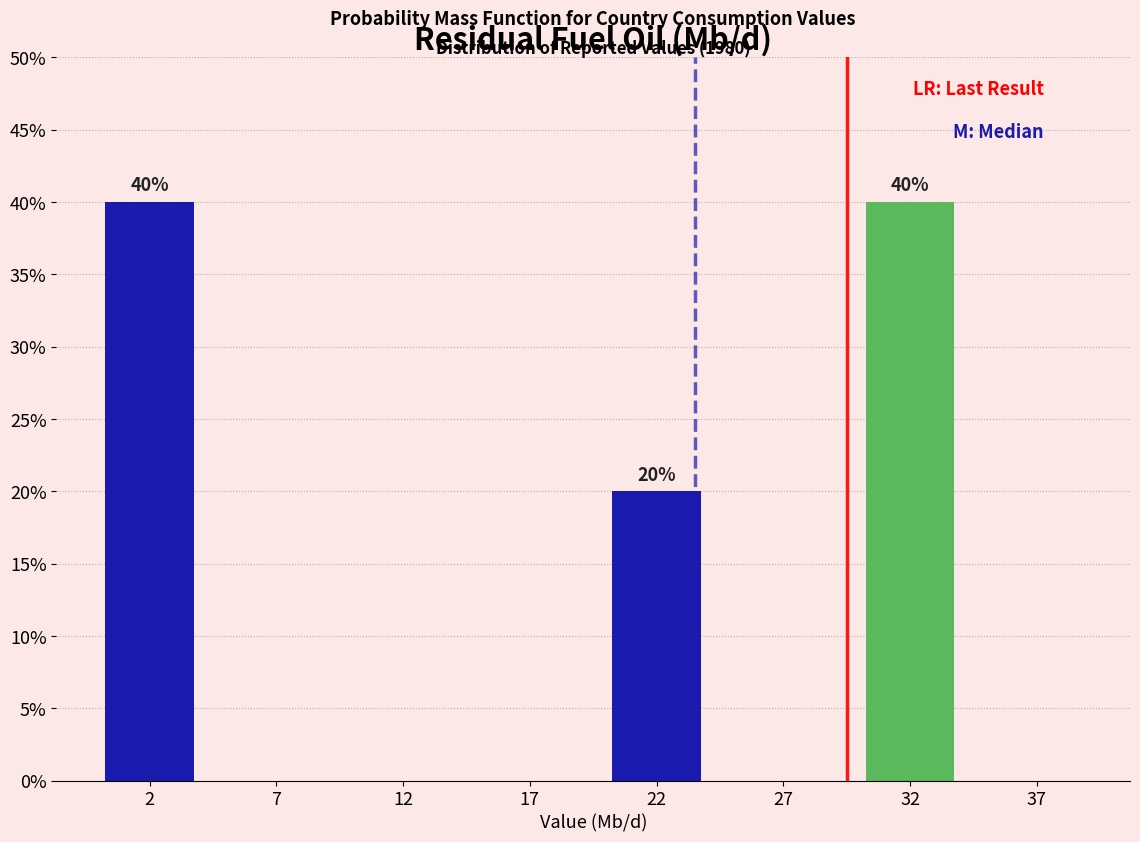

Reading left to right, transcribe all the data shown in this chart.

2=40	7=0	12=0	17=0	22=20	27=0	32=40	37=0